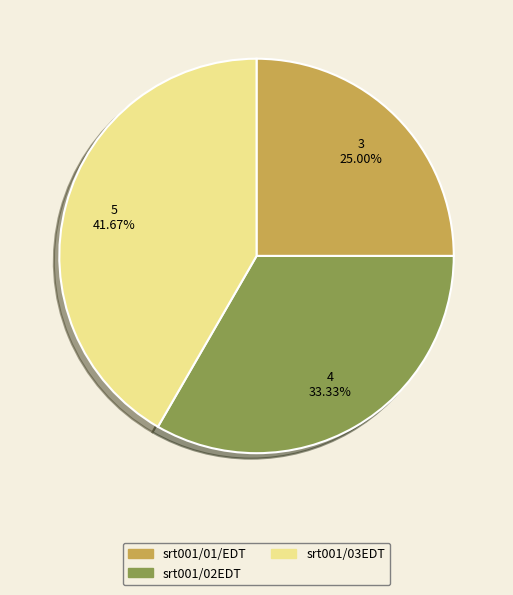

Rank the categories by value from highest to lowest.

srt001/03EDT, srt001/02EDT, srt001/01/EDT